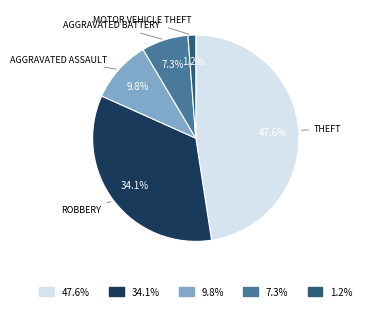

Does any single category account for the majority?

No